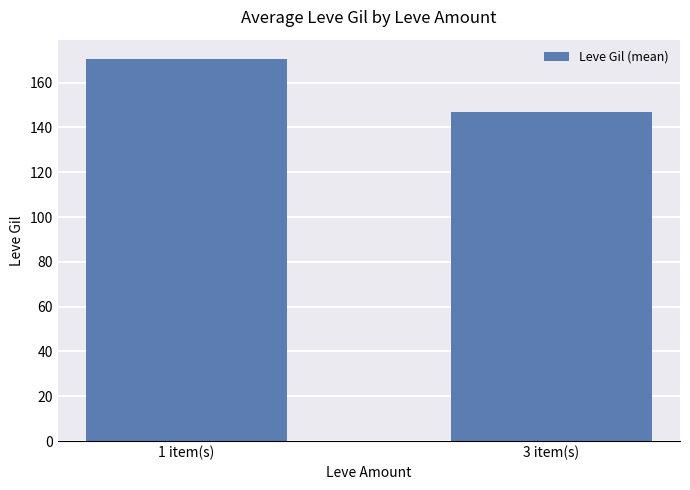

Rank the categories by value from highest to lowest.

1 item(s), 3 item(s)